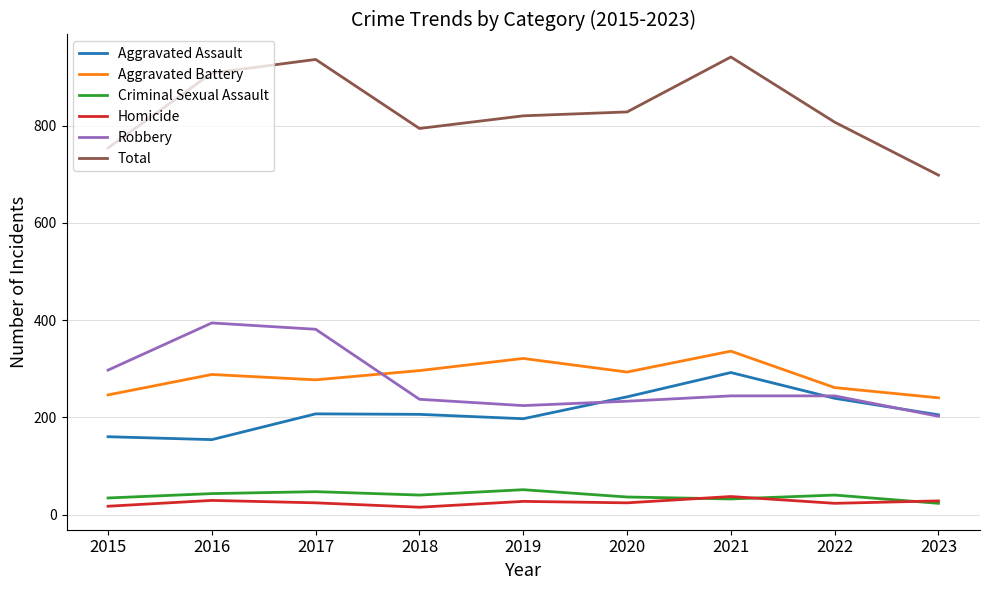

What is the maximum value shown in the chart?

941